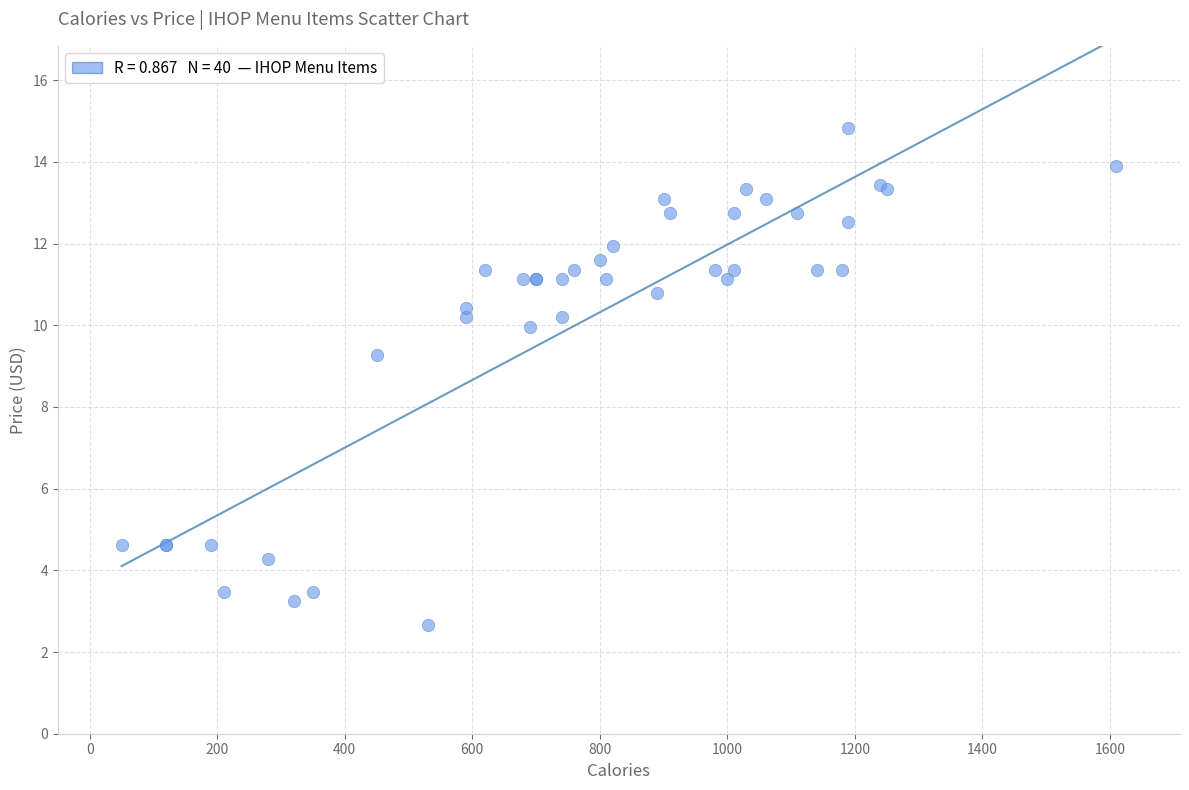

What Y value in the scatter plot is closest to 8?

9.3